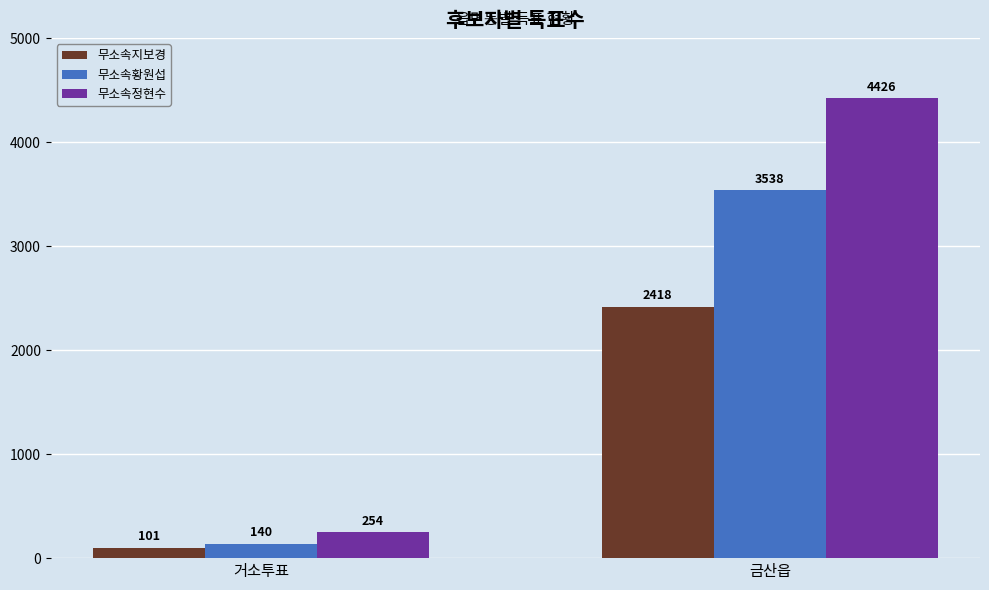

How many values in the 무소속황원섭 series are below 3538?

1